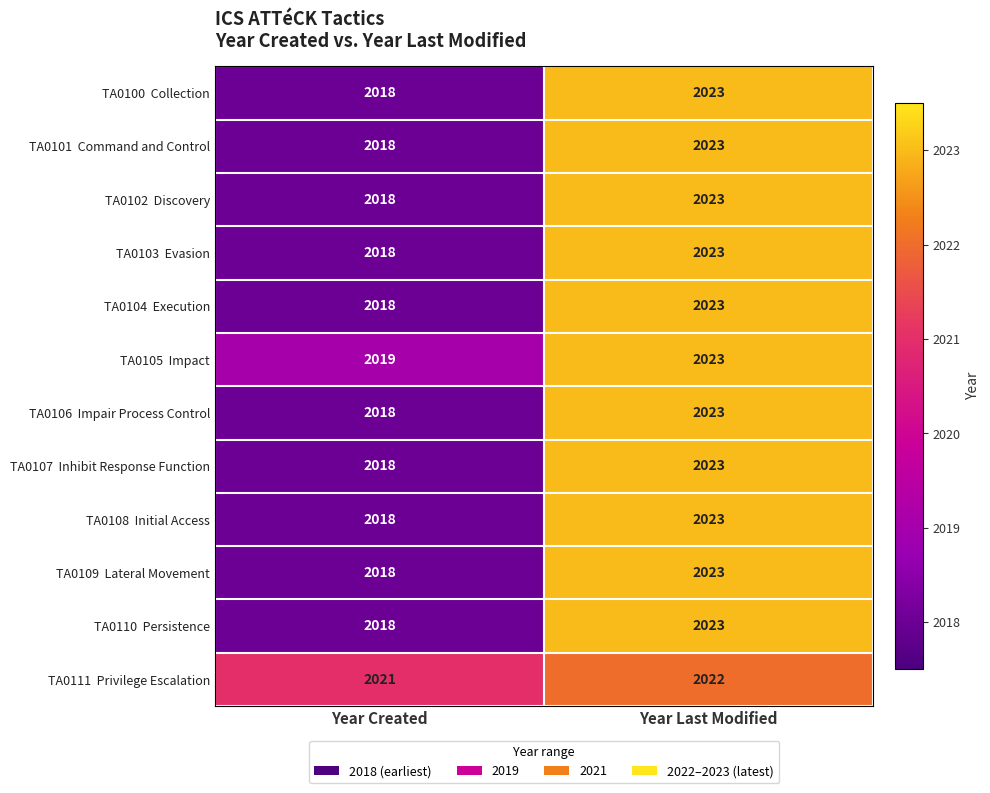

What is the total value across all series at Year Last Modified?

24275